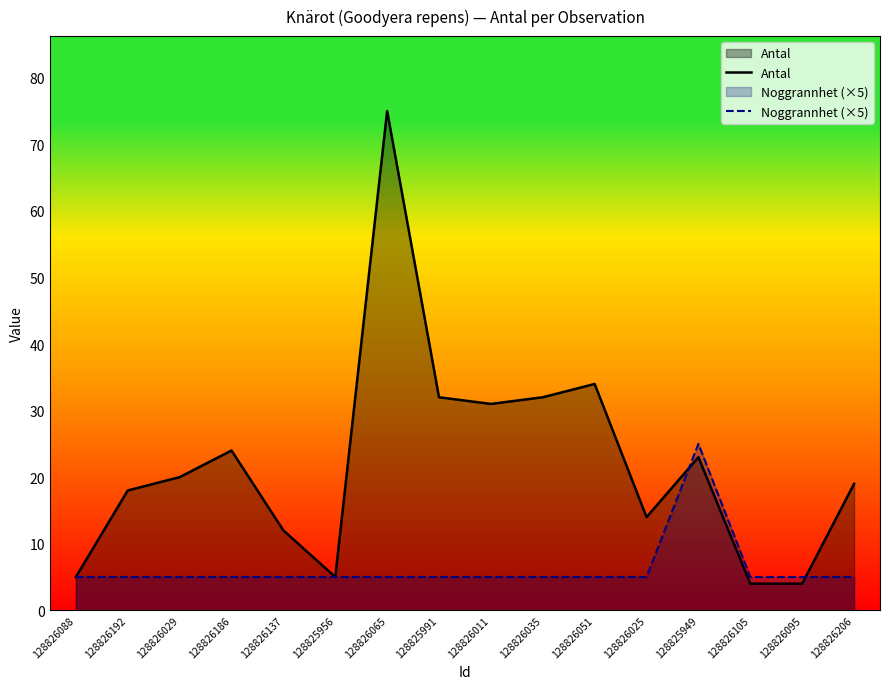

True or false: Noggrannhet (×5) has more than 1 points higher than both neighbors.

False